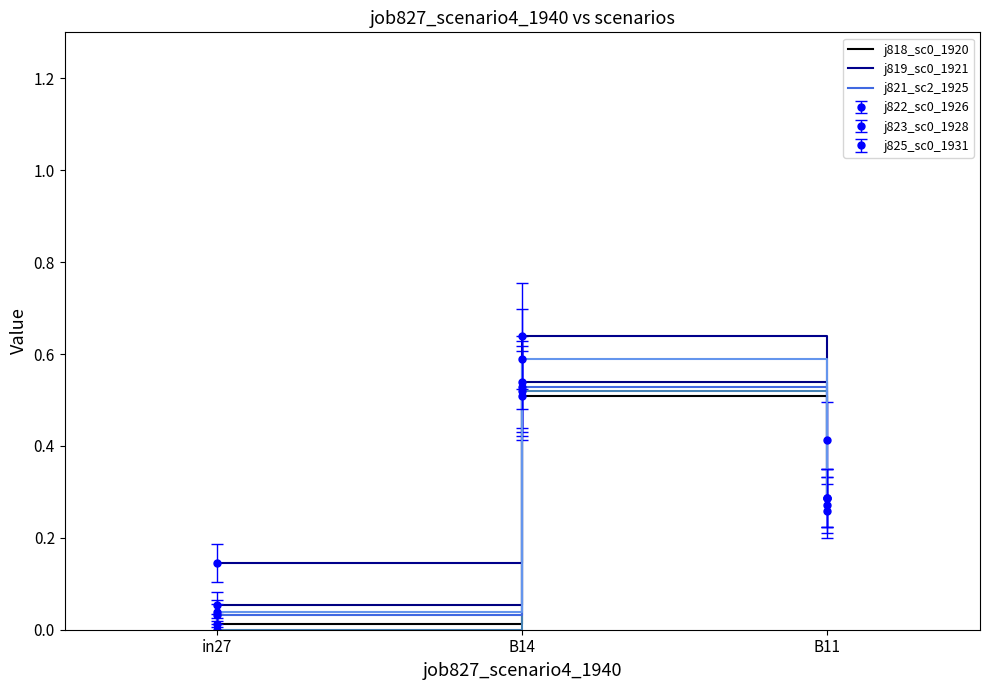

Reading right to left, transcribe all the data shown in this chart.

job818_scenario0_1920: 0.3	0.5	0.0
job819_scenario0_1921: 0.3	0.5	0.1
job821_scenario2_1925: 0.4	0.6	0.1
job822_scenario0_1926: 0.3	0.5	0.0
job823_scenario0_1928: 0.3	0.5	0.0
job825_scenario0_1931: 0.3	0.6	0.0